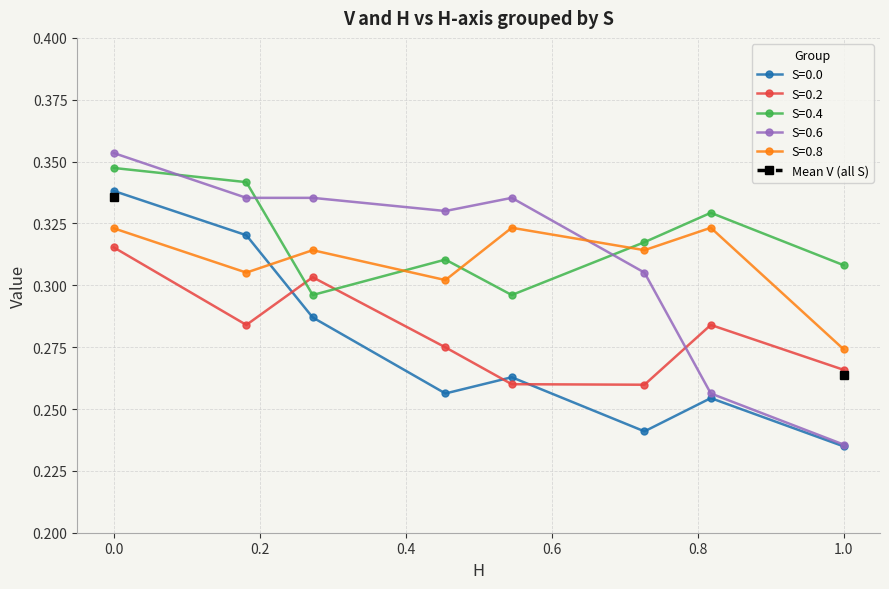

Is it true that S=0.4 equals 0.6 at 0.0?

False